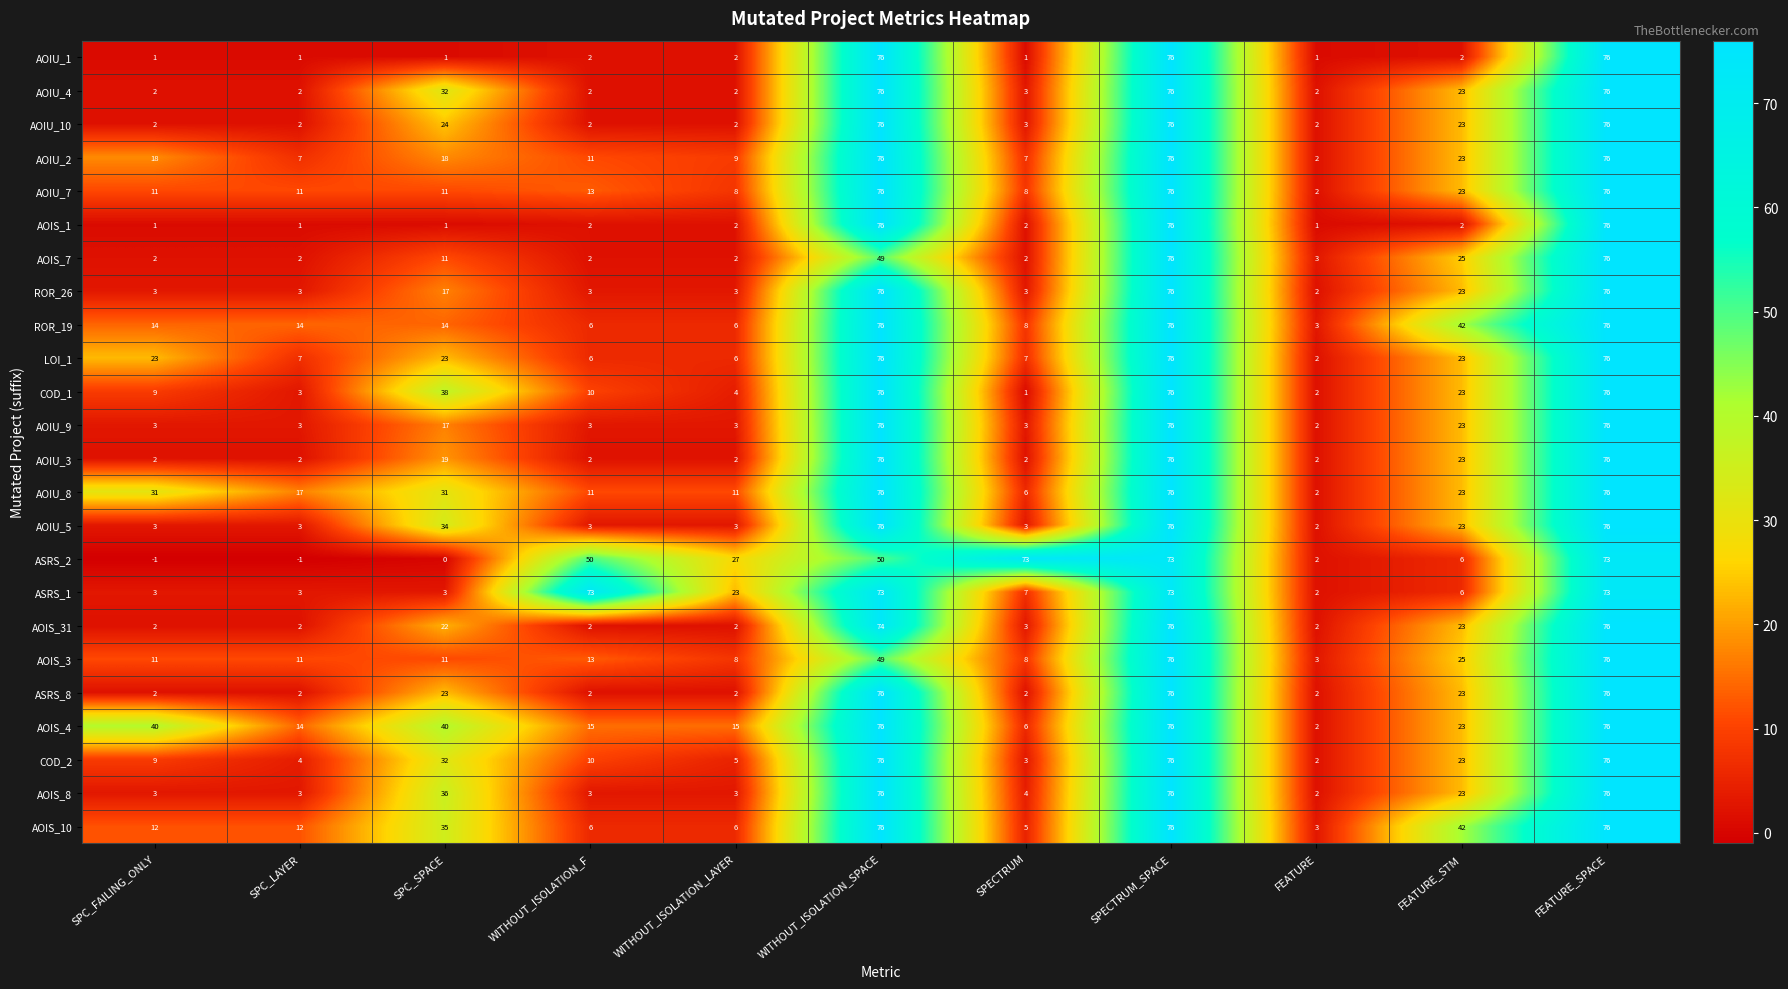

Which series changed the most between SPC_LAYER and SPC_SPACE?

COD_1